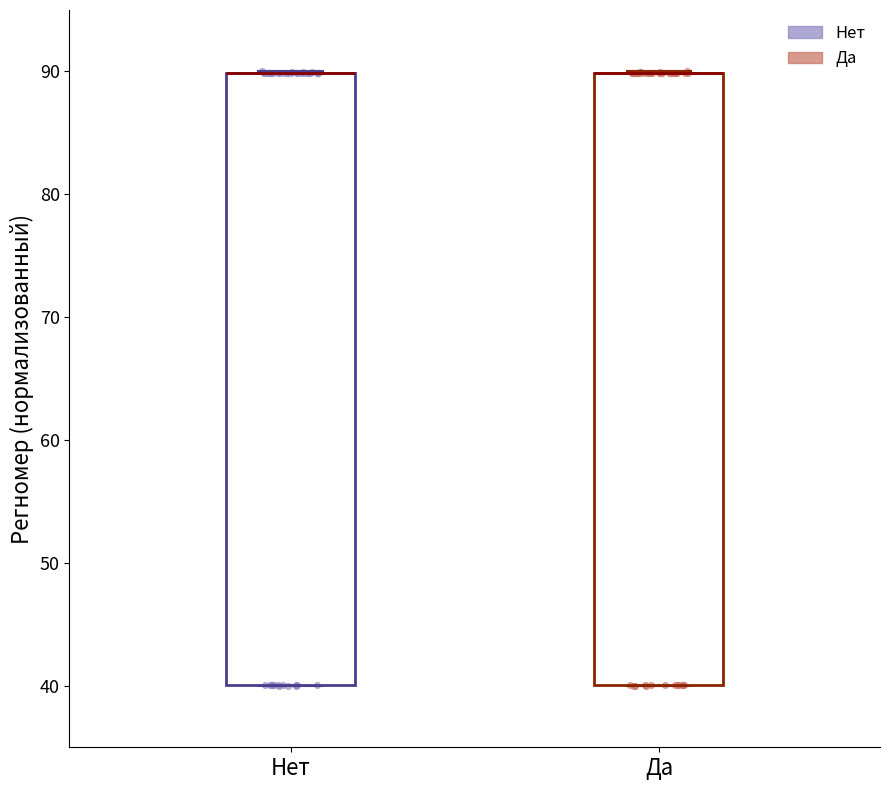

Reading left to right, transcribe this box plot: for each box, give where its median line is, the range the box spans, and where its two whiskers end, as read against the y-axis. The values are not printed on the chart, so give them approximately, as read against the axis.

Нет: median 90 (drawn on the box's upper edge), box 40 to 90, whiskers 40 to 90
Да: median 90 (drawn on the box's upper edge), box 40 to 90, whiskers 40 to 90